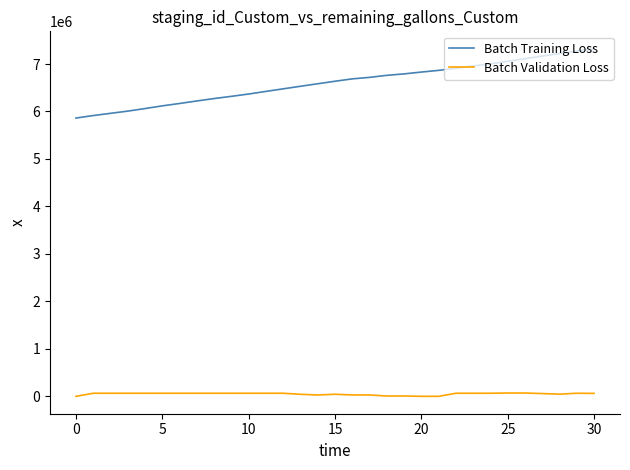

Rank the series by their average value, from lowest to highest.

Batch Validation Loss, Batch Training Loss